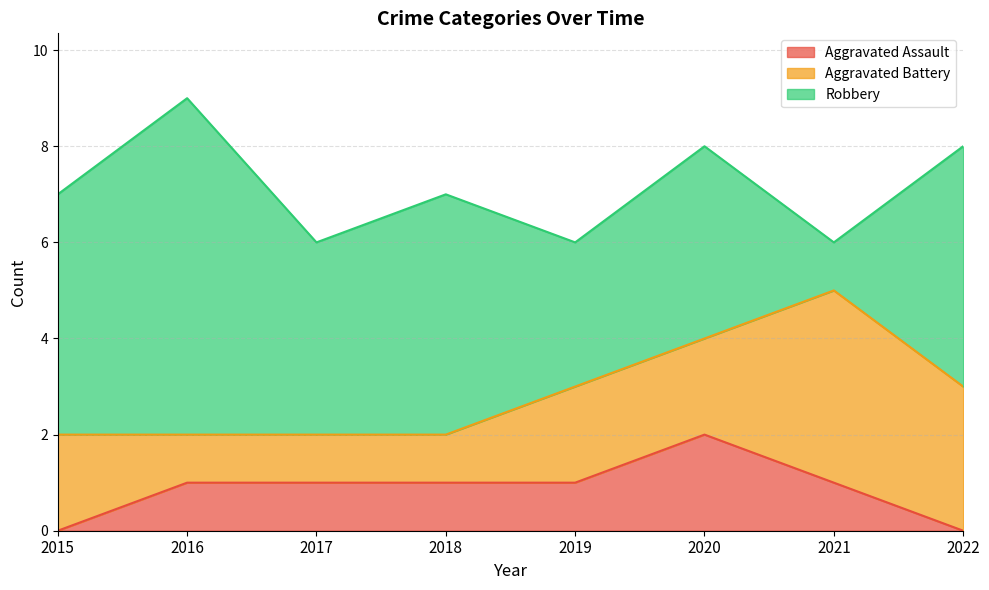

What are all the series names shown in the legend?

Aggravated Assault, Aggravated Battery, Robbery